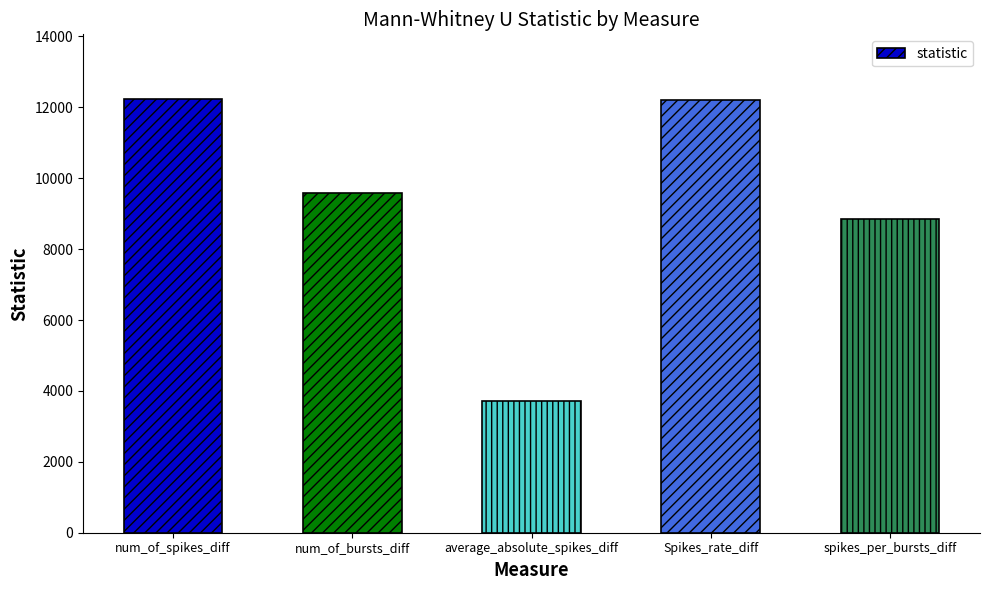

Where does the data first go above 9581?

num_of_spikes_diff